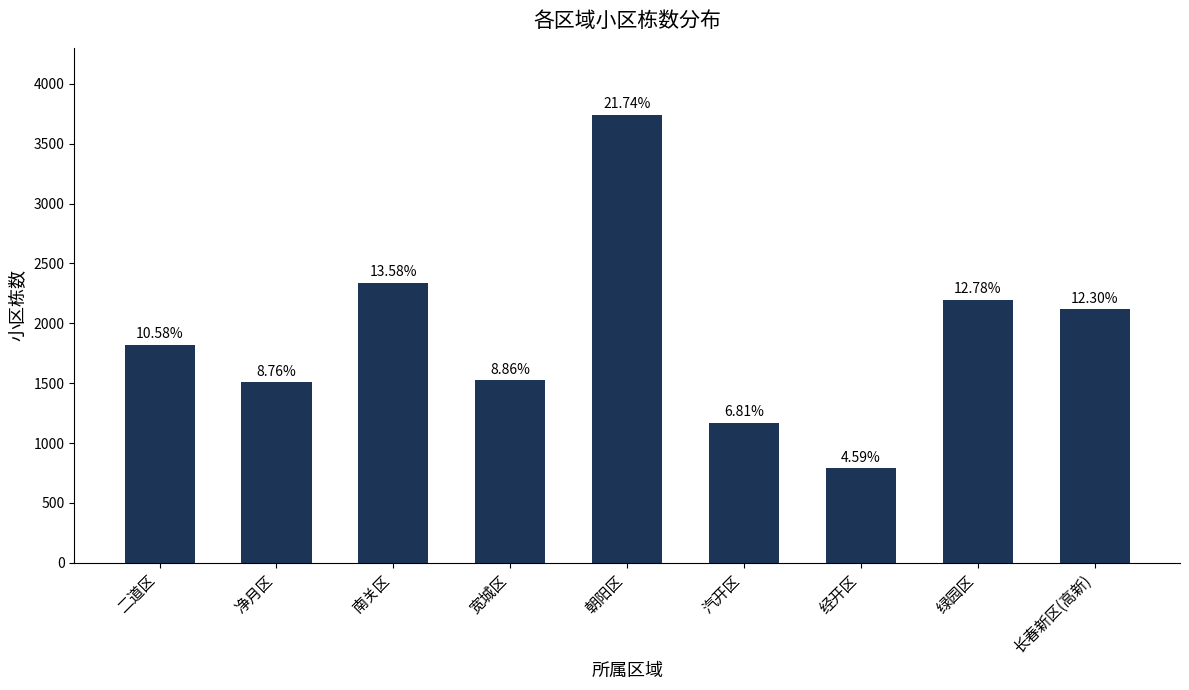

Approximately how many times larger is the value at 经开区 compared to 朝阳区?

0.2